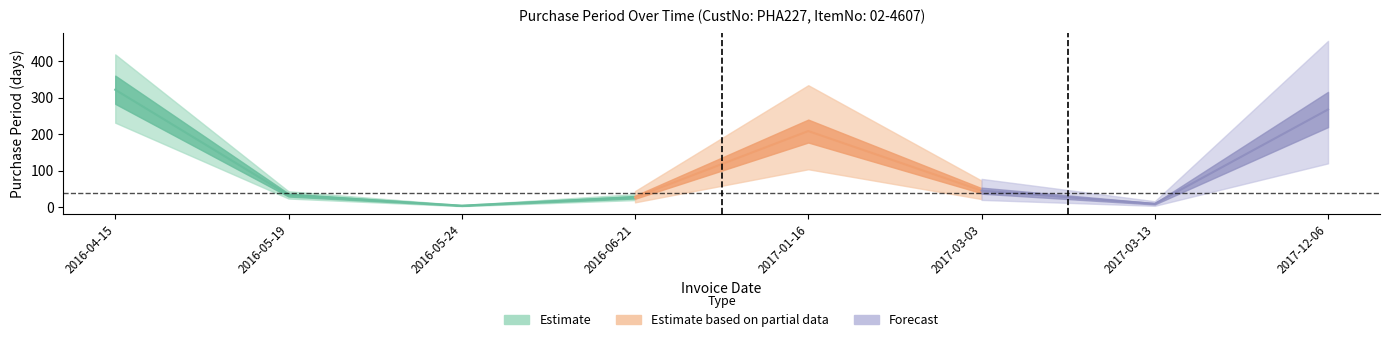

What is the label of the 2nd point from the right?

2017-03-13